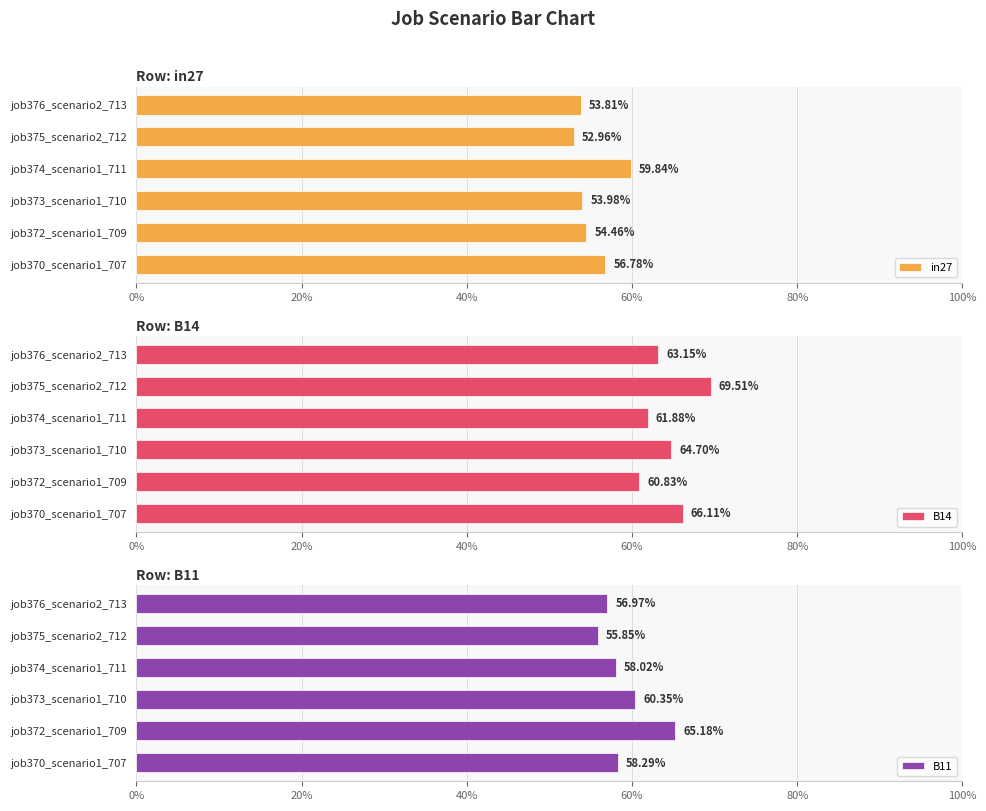

The value of B14 at job373_scenario1_710 is 0.6. True or false?

True